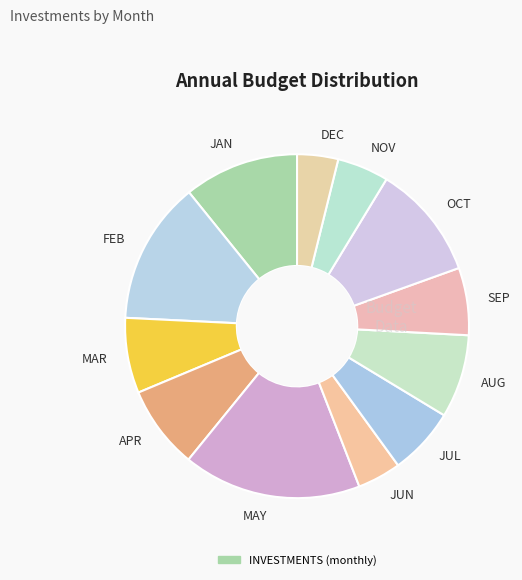

Is it true that NOV is 5% of the pie?

True